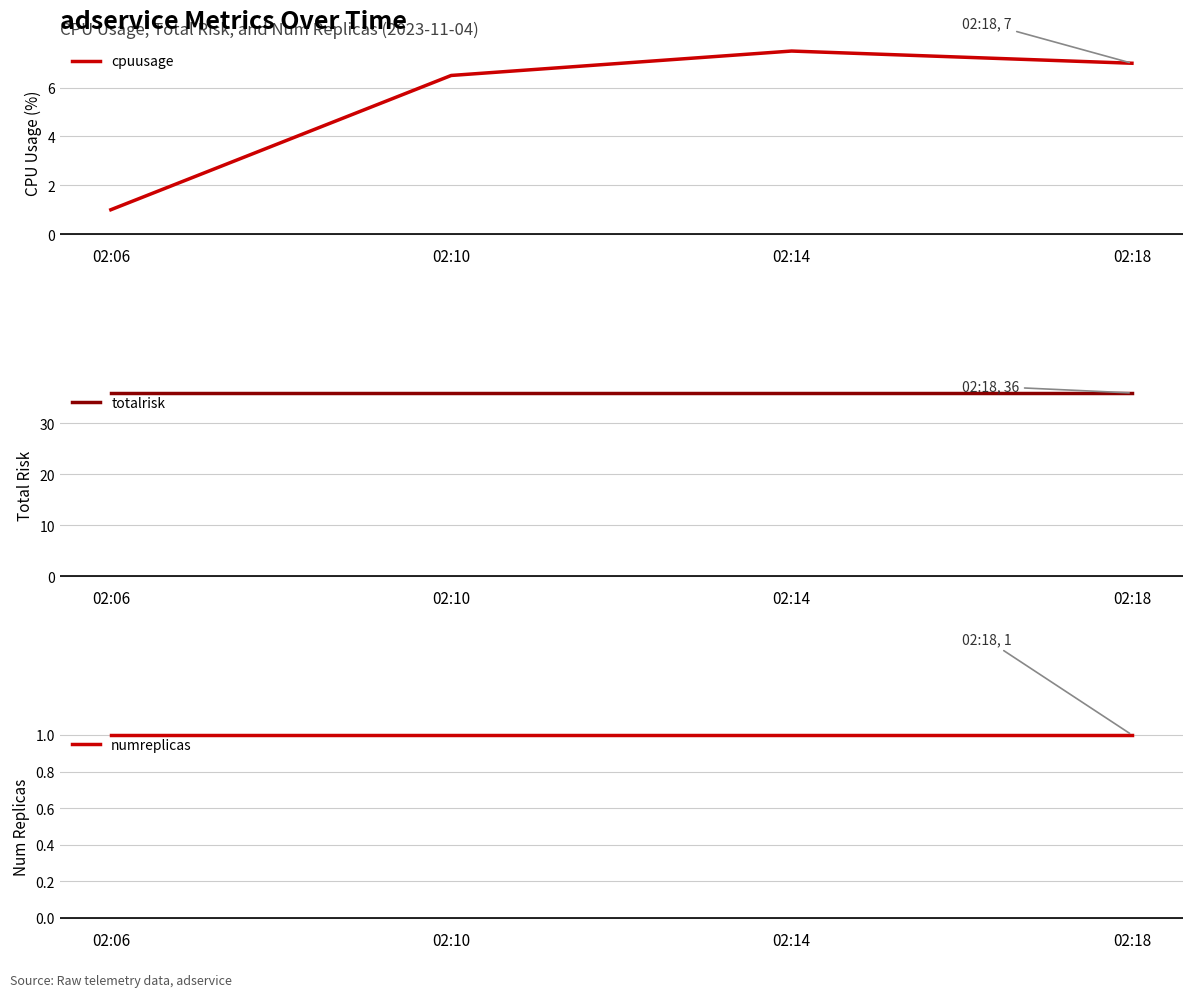

Is it true that cpuusage equals 10.0 at 02:14?

False